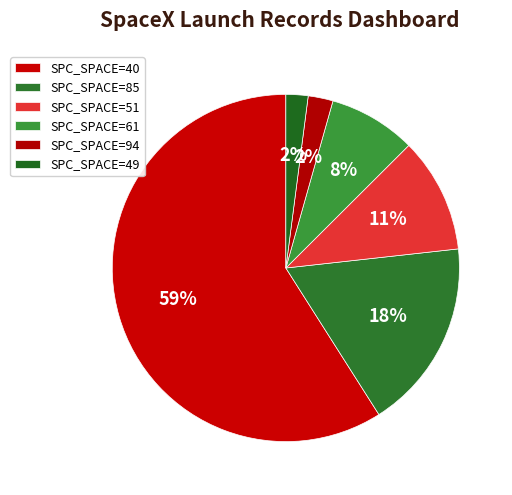

Count the number of slices in the pie.

6